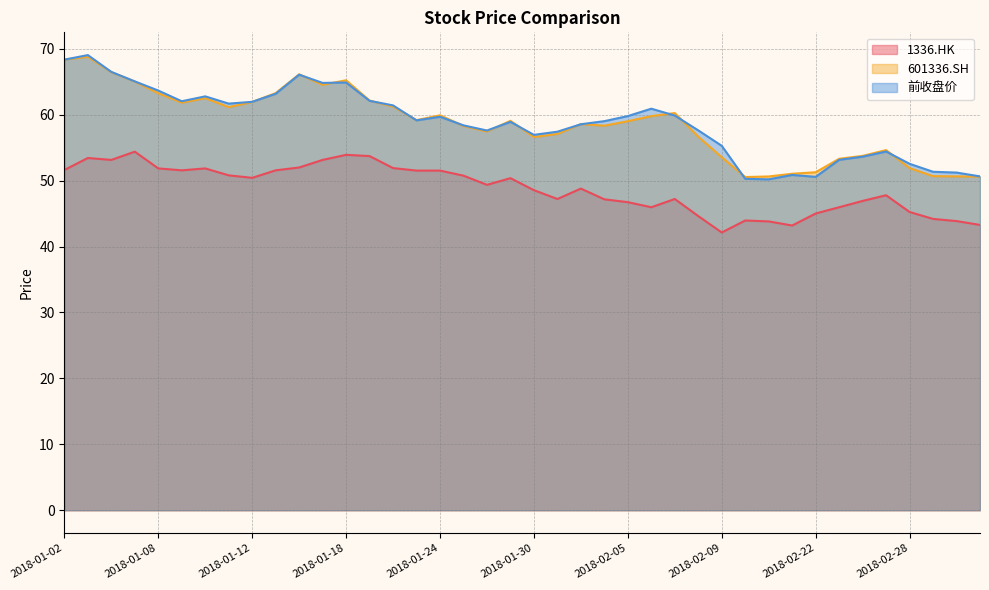

What is the difference between the 1336.HK values at 2018-01-16 and 2018-02-13?

8.2